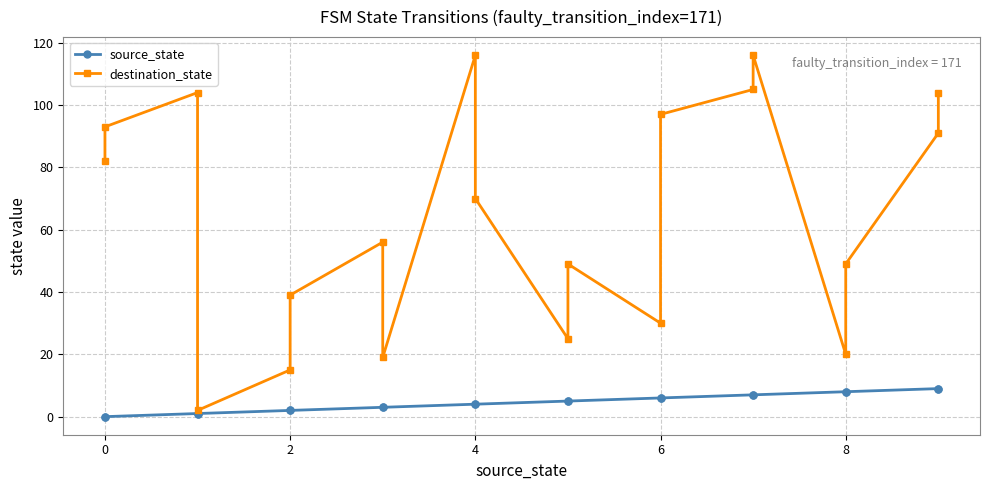

List the series in order of their peak value, lowest first.

source_state, destination_state